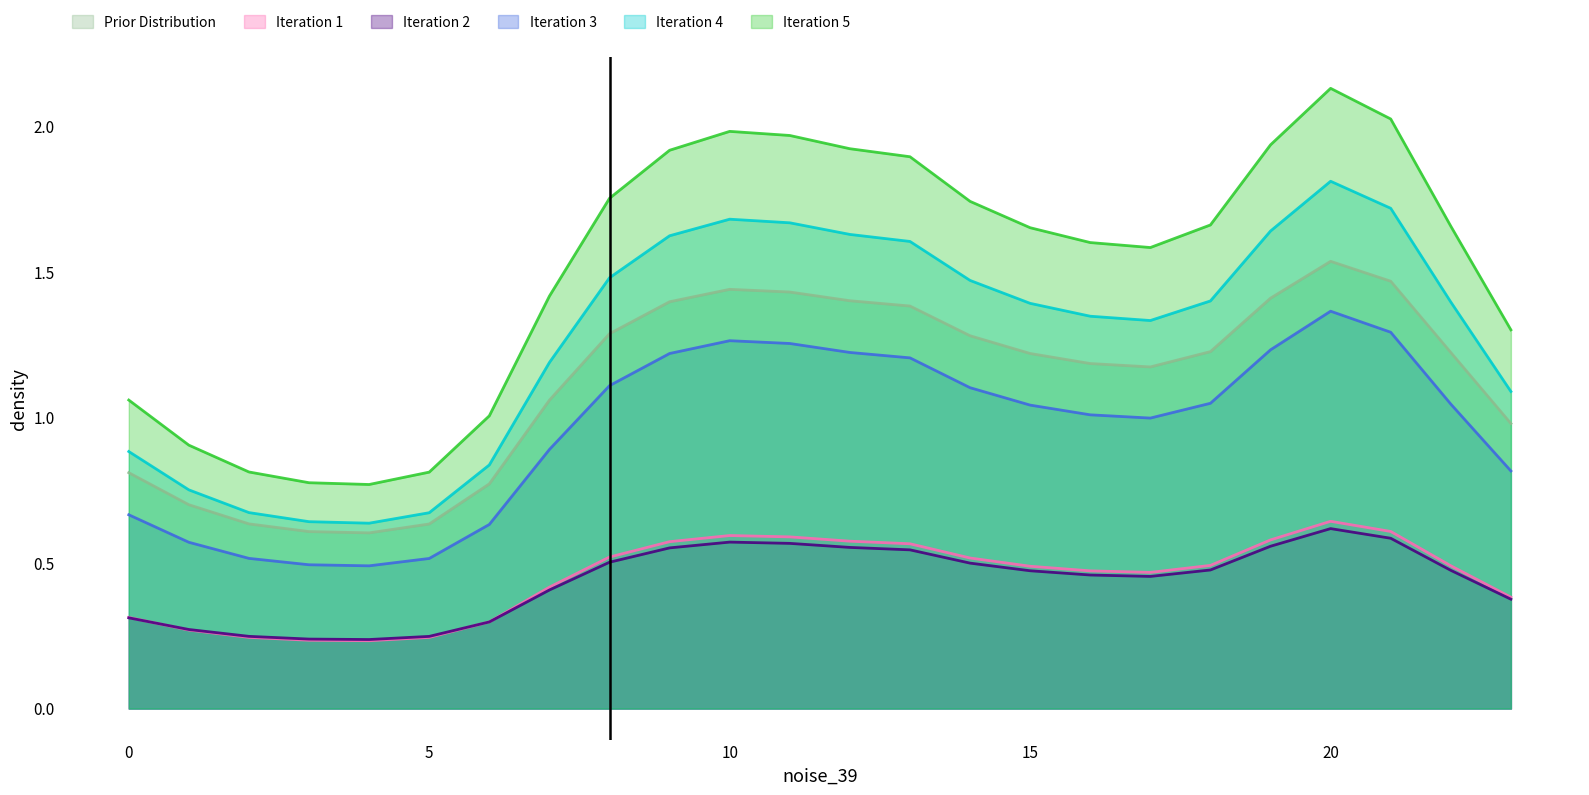

At which label does col_0 first exceed 1?

7